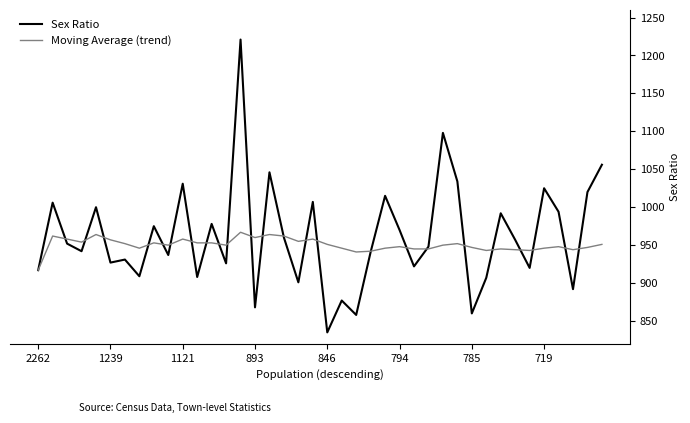

True or false: Moving Average (trend) and Sex Ratio intersect in this chart.

True